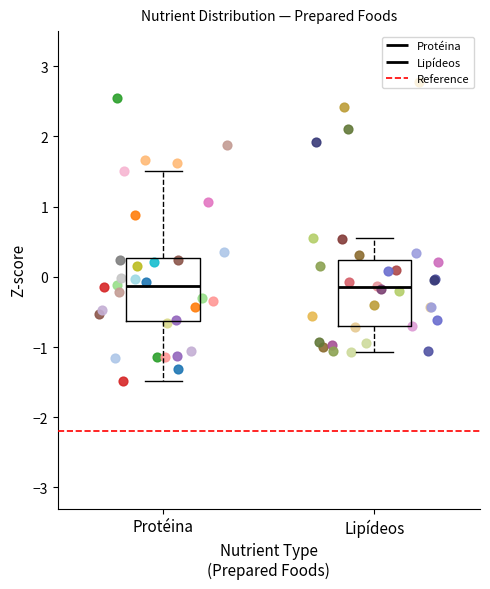

Reading left to right, read every box against the y-axis: the position of its median line, the range the box covers, and the ends of its whiskers. The values are not printed on the chart, so give them approximately, as read against the axis.

Protéina: median -0.1, box -0.6 to 0.3, whiskers -1.5 to 1.5
Lipídeos: median -0.1, box -0.7 to 0.2, whiskers -1.1 to 0.5